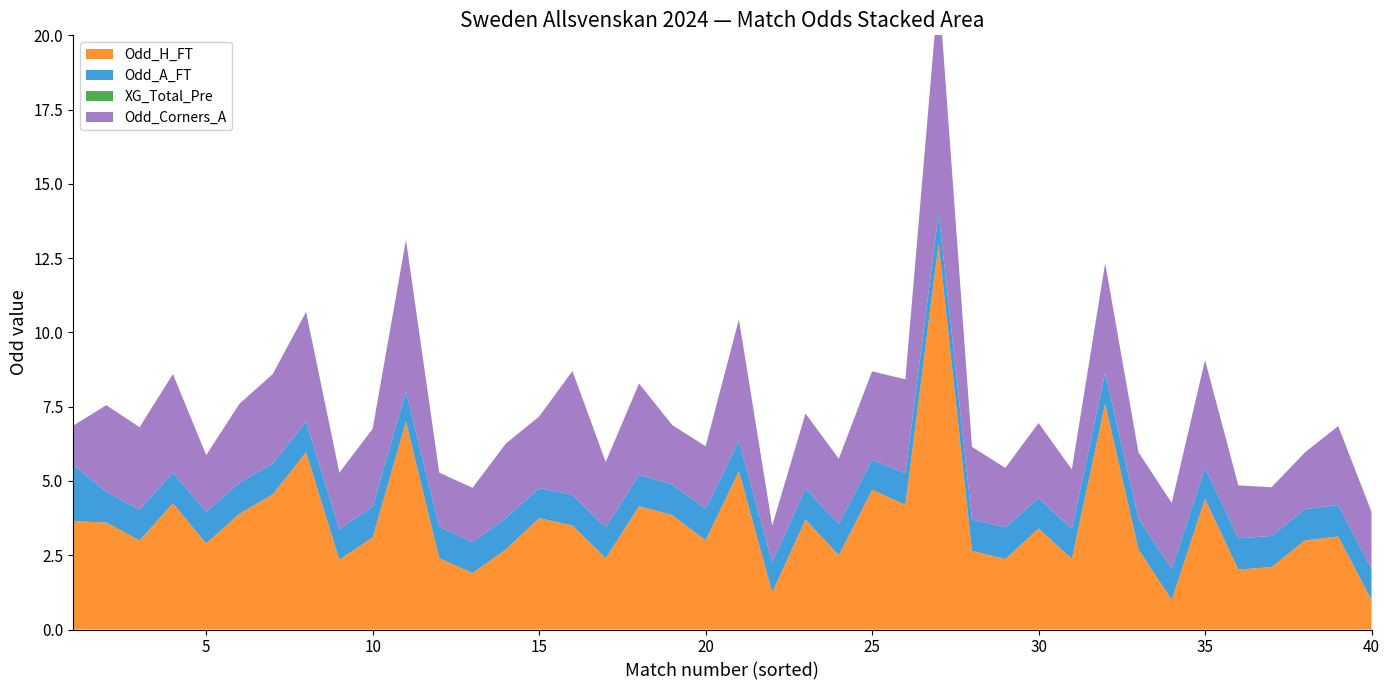

Reading left to right, transcribe all the data shown in this chart.

Odd_H_FT: 3.6	3.6	3.0	4.2	2.9	3.9	4.5	6.0	2.4	3.1	7.0	2.4	1.9	2.7	3.8	3.5	2.4	4.2	3.9	3.0	5.3	1.2	3.7	2.5	4.7	4.2	13.0	2.6	2.4	3.4	2.4	7.6	2.7	1.0	4.4	2.0	2.1	3.0	3.1	1.0
Odd_A_FT: 1.9	1.0	1.0	1.0	1.1	1.0	1.0	1.0	1.0	1.0	1.0	1.1	1.0	1.1	1.0	1.0	1.0	1.1	1.0	1.1	1.0	1.0	1.0	1.1	1.0	1.1	1.0	1.1	1.1	1.0	1.0	1.0	1.0	1.0	1.1	1.1	1.1	1.1	1.1	1.1
XG_Total_Pre: 0.0	0.0	0.0	0.0	0.0	0.0	0.0	0.0	0.0	0.0	0.0	0.0	0.0	0.0	0.0	0.0	0.0	0.0	0.0	0.0	0.0	0.0	0.0	0.0	0.0	0.0	0.0	0.0	0.0	0.0	0.0	0.0	0.0	0.0	0.0	0.0	0.0	0.0	0.0	0.0
Odd_Corners_A: 1.3	2.9	2.8	3.3	1.9	2.7	3.0	3.7	1.9	2.6	5.1	1.8	1.8	2.5	2.4	4.2	2.2	3.1	2.0	2.1	4.1	1.2	2.5	2.2	3.0	3.2	7.6	2.5	2.0	2.5	2.0	3.7	2.2	2.2	3.6	1.8	1.6	1.9	2.7	1.9